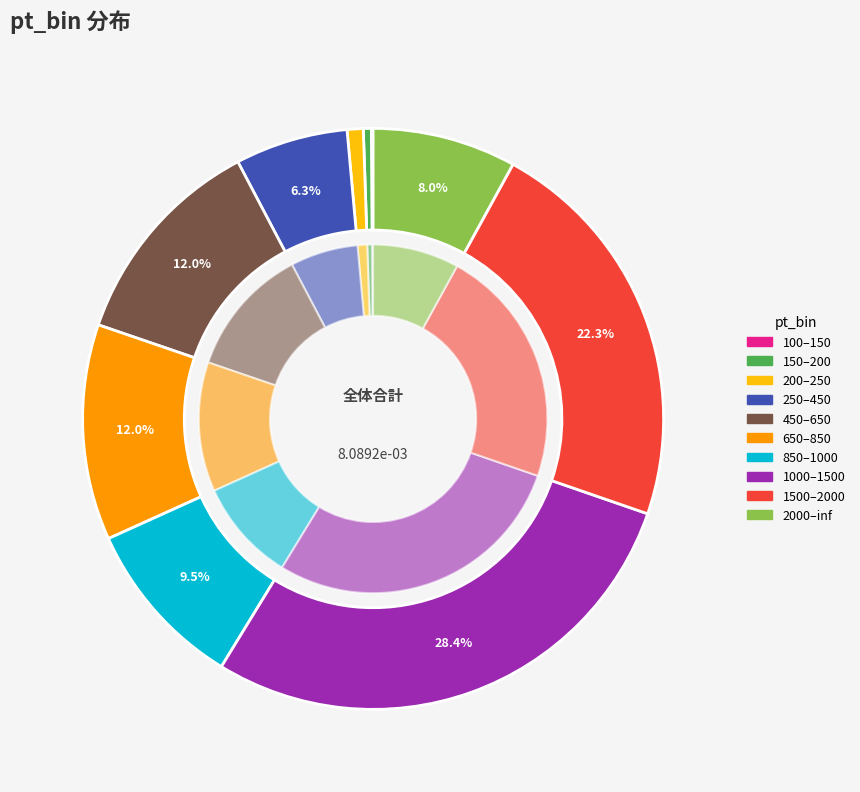

To the nearest percent, what percentage of the pie is 250–450?

6%